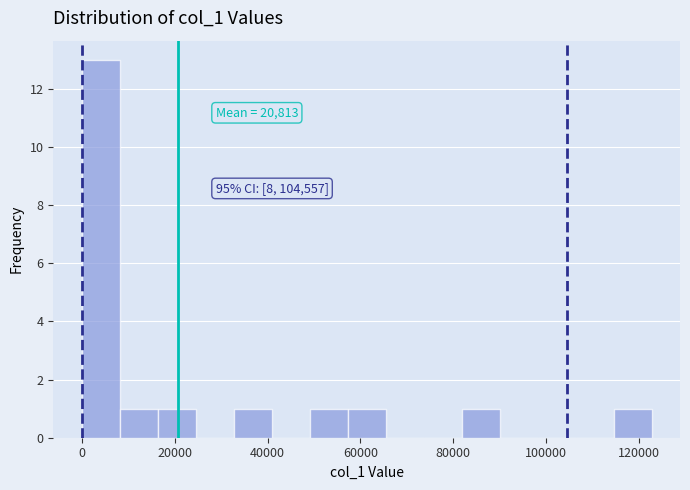

Which range on the x-axis has the tallest bar?

0 to 8000